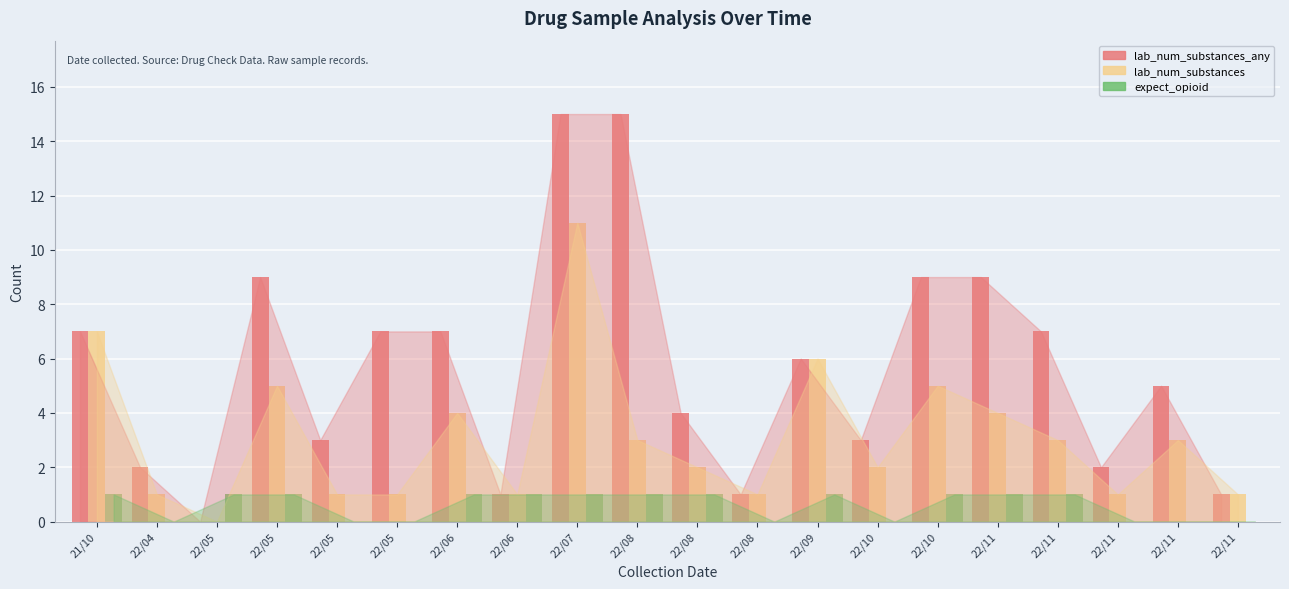

Reading left to right, what are all the values shown in this chart?

lab_num_substances_any: 21/10=7	22/04=2	22/05=0	22/05=9	22/05=3	22/05=7	22/06=7	22/06=1	22/07=15	22/08=15	22/08=4	22/08=1	22/09=6	22/10=3	22/10=9	22/11=9	22/11=7	22/11=2	22/11=5	22/11=1
lab_num_substances: 21/10=7	22/04=1	22/05=0	22/05=5	22/05=1	22/05=1	22/06=4	22/06=1	22/07=11	22/08=3	22/08=2	22/08=1	22/09=6	22/10=2	22/10=5	22/11=4	22/11=3	22/11=1	22/11=3	22/11=1
expect_opioid: 21/10=1	22/04=0	22/05=1	22/05=1	22/05=0	22/05=0	22/06=1	22/06=1	22/07=1	22/08=1	22/08=1	22/08=0	22/09=1	22/10=0	22/10=1	22/11=1	22/11=1	22/11=0	22/11=0	22/11=0